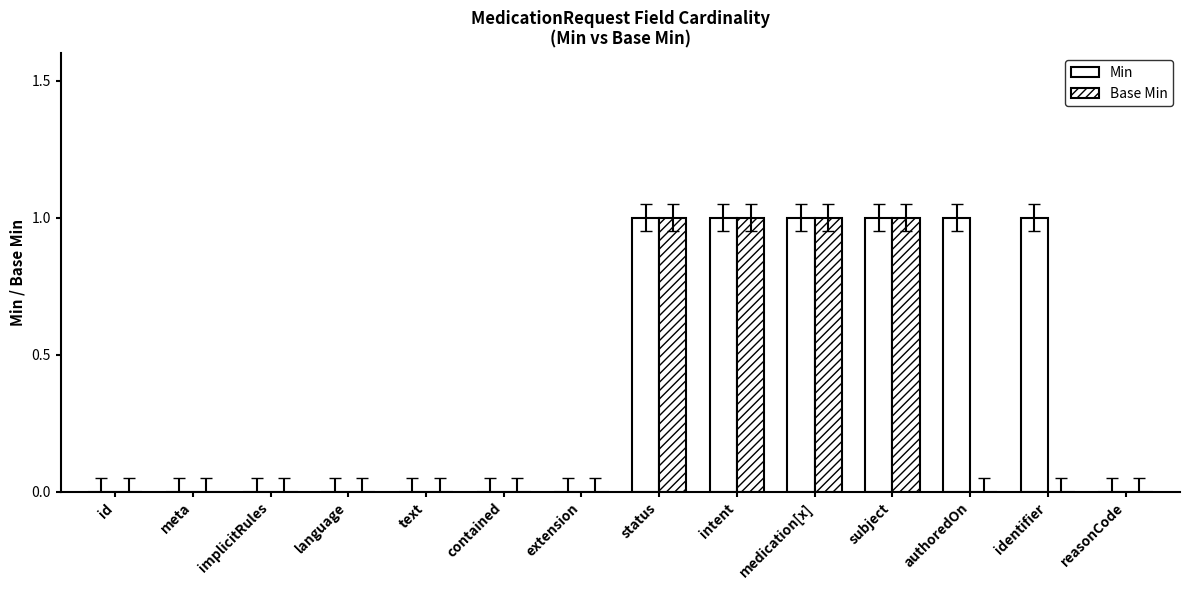

Which series has the widest spread of values?

Min